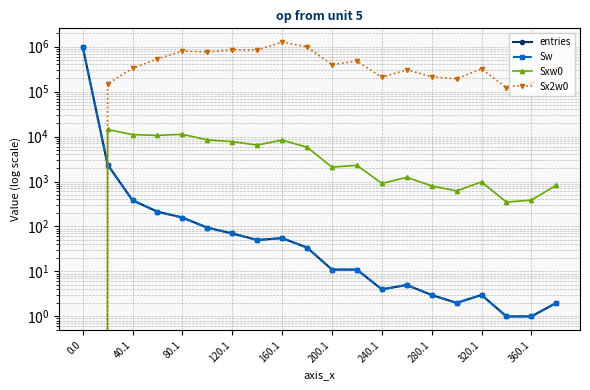

What is the value of the Sxw0 point at the 14th from the left?

1237